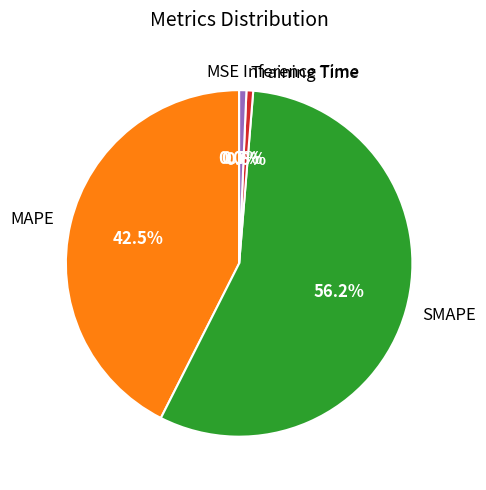

True or false: Training Time accounts for 11% of the total.

False